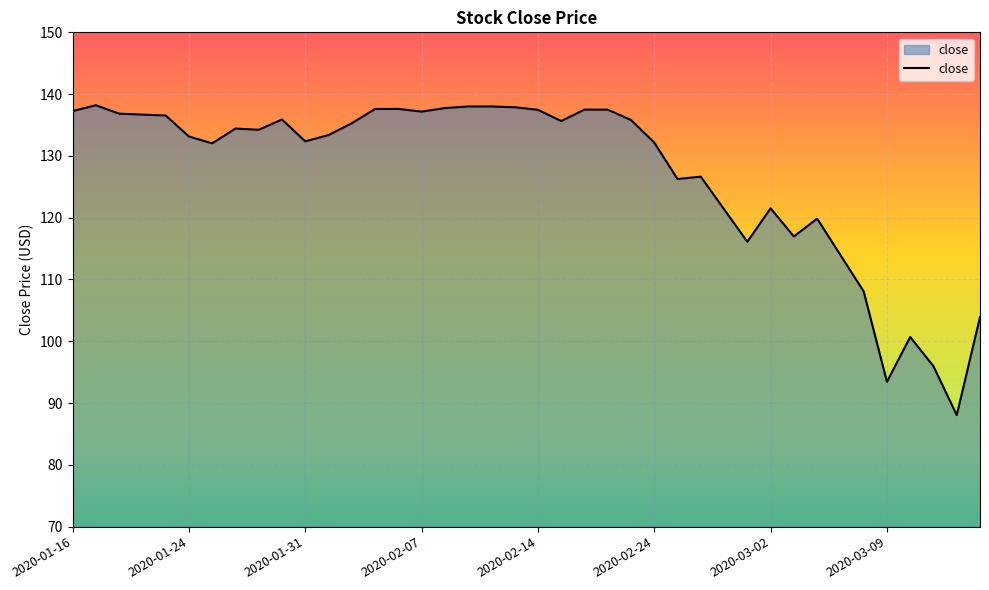

What is the smallest value displayed?

88.1